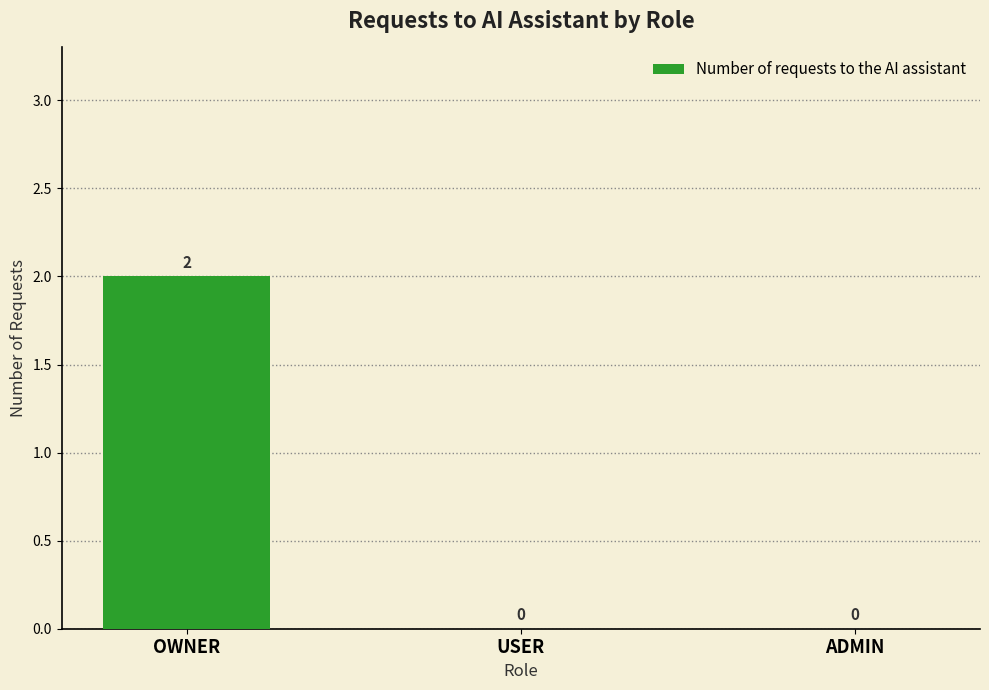

How many values are between 0 and 2?

3